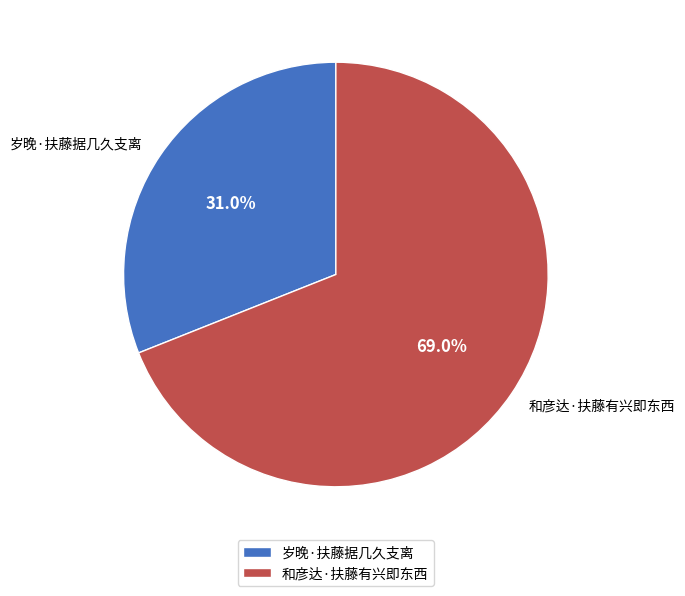

Rank the categories by value from highest to lowest.

和彦达·扶藤有兴即东西, 岁晚·扶藤据几久支离